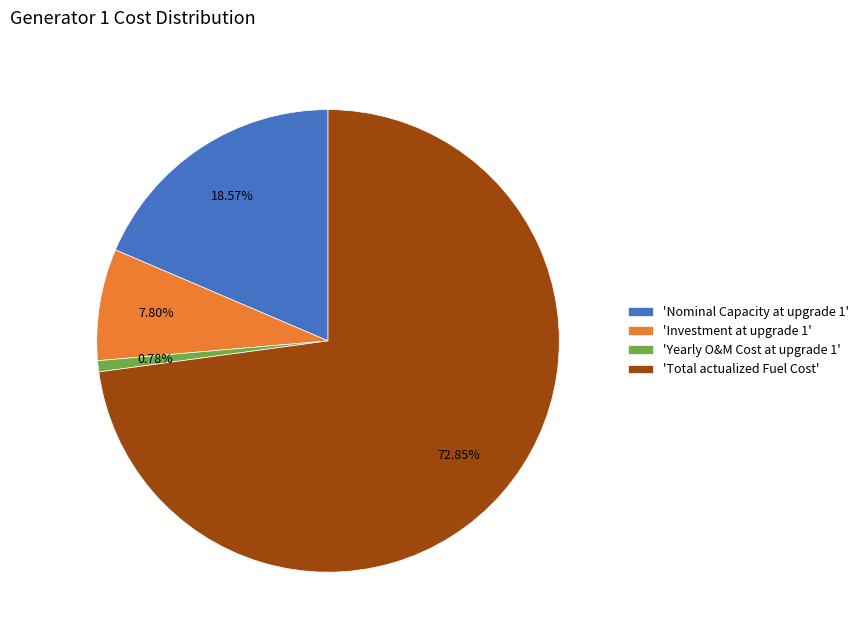

Combined, do 'Nominal Capacity at upgrade 1' and 'Yearly O&M Cost at upgrade 1' account for over 50%?

No